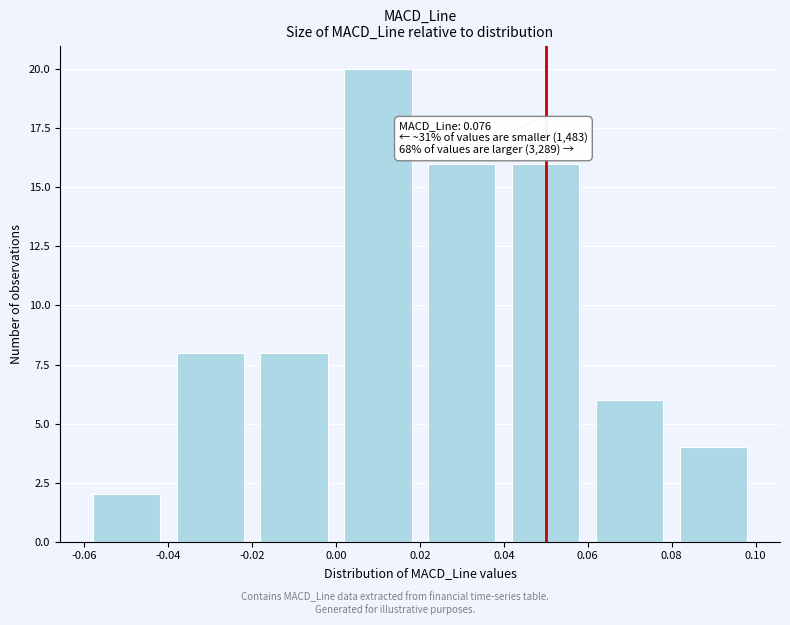

Which range on the x-axis has the tallest bar?

0.00 to 0.02